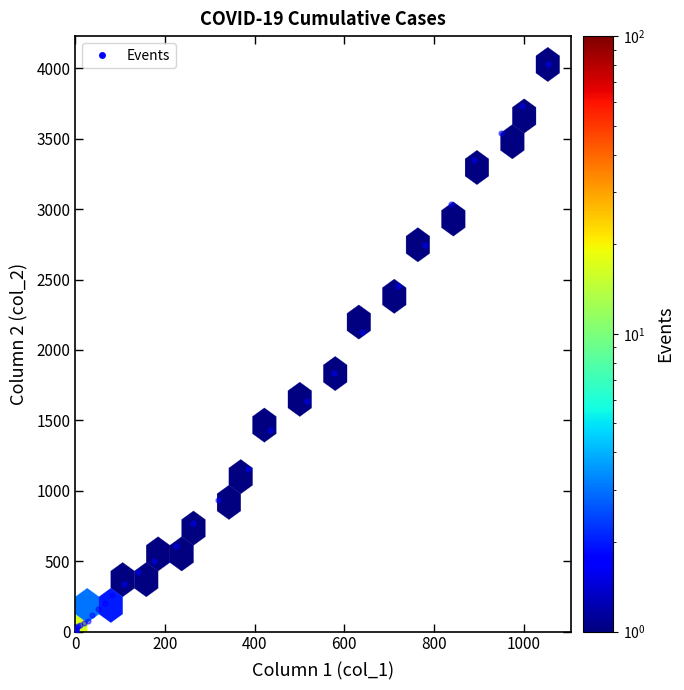

What Y value in the scatter plot is closest to 2015?

2131